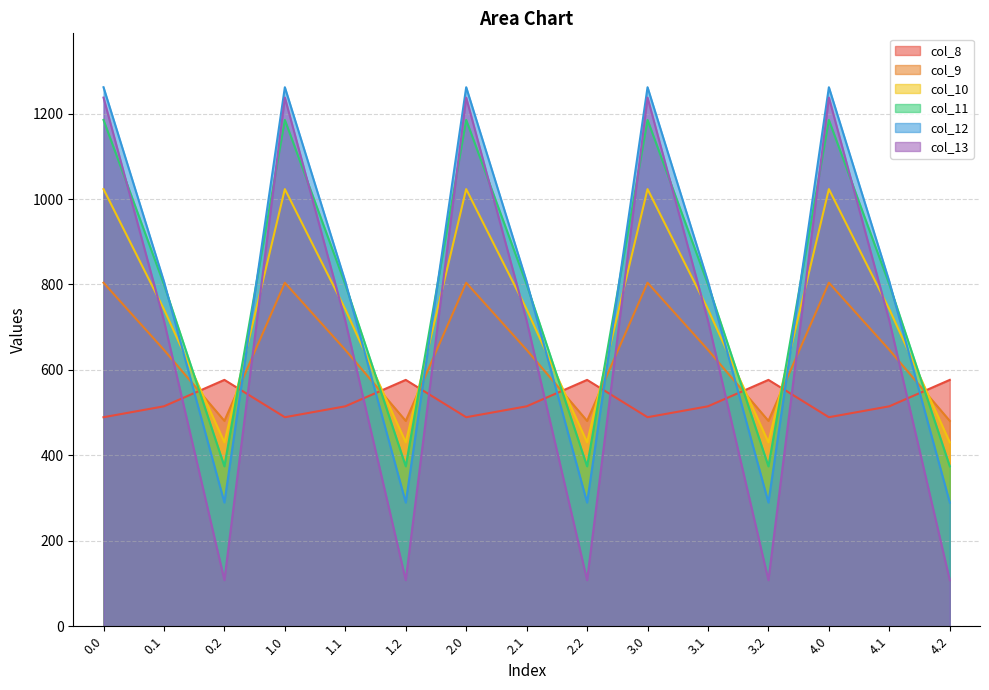

Where is the first local minimum for col_8?

1.0